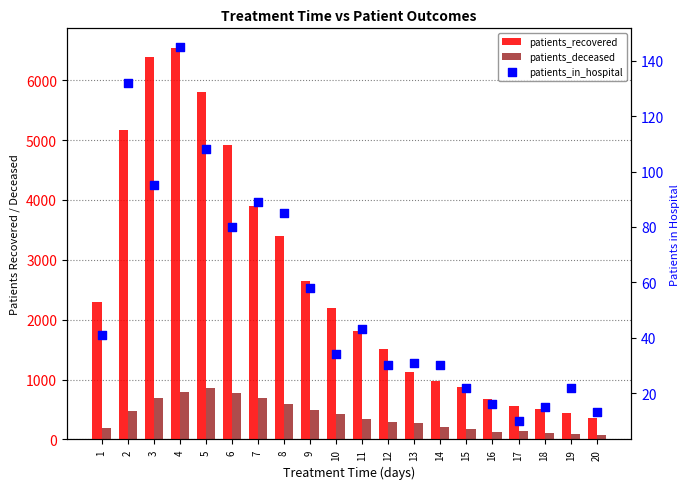

What is the total value across all series at 20?

446